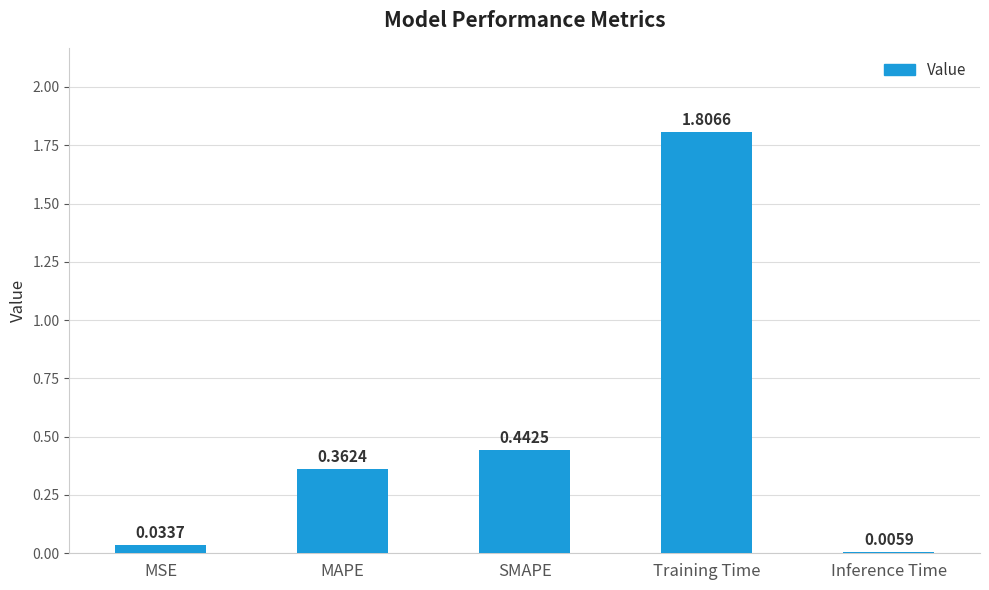

Which category has the highest value across all series?

Training Time